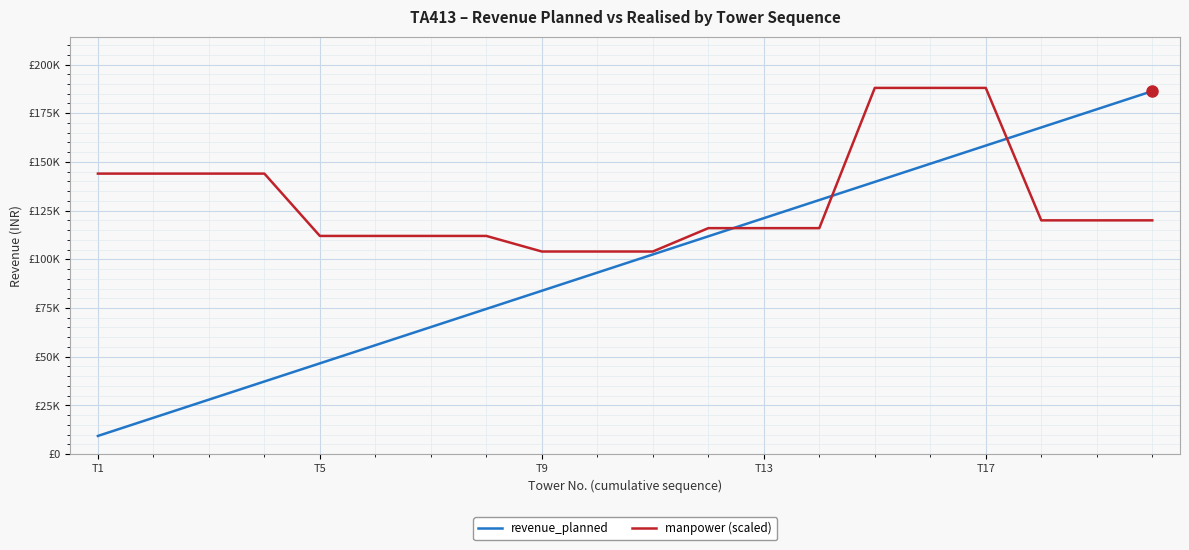

What is the difference between the maximum and minimum values in the manpower (scaled) series?

84000.0